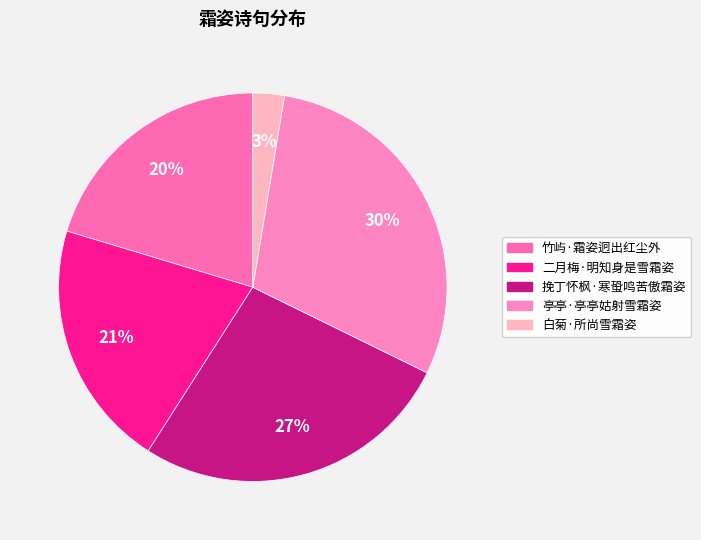

What is the ratio of the value at 亭亭·亭亭姑射雪霜姿 to the value at 挽丁怀枫·寒蛩鸣苦傲霜姿?

1.1